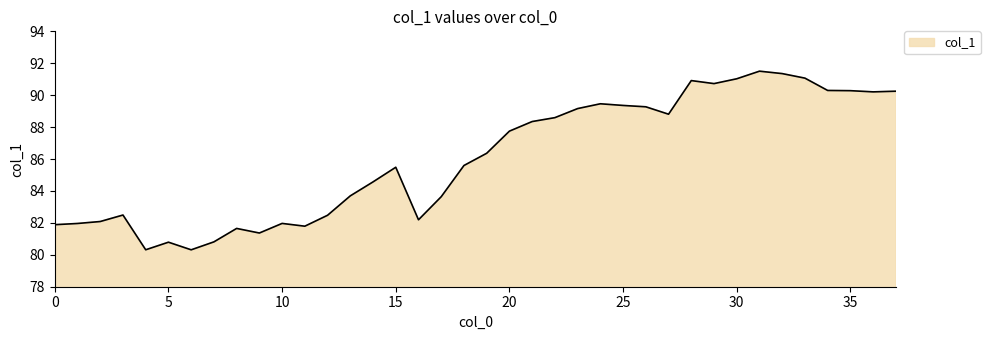

What is the difference between the second highest and minimum values?

11.0